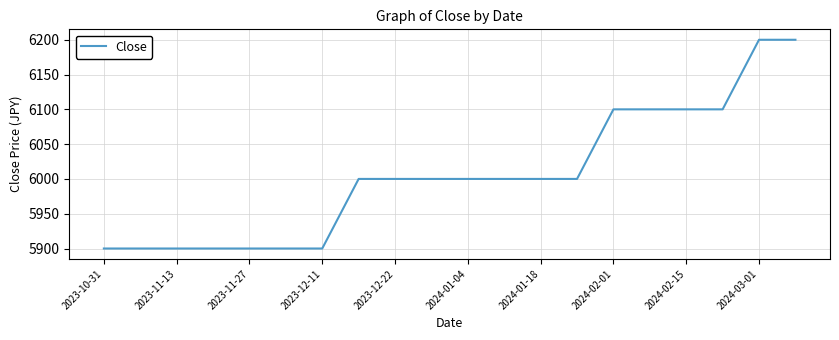

What is the greatest value displayed?

6200